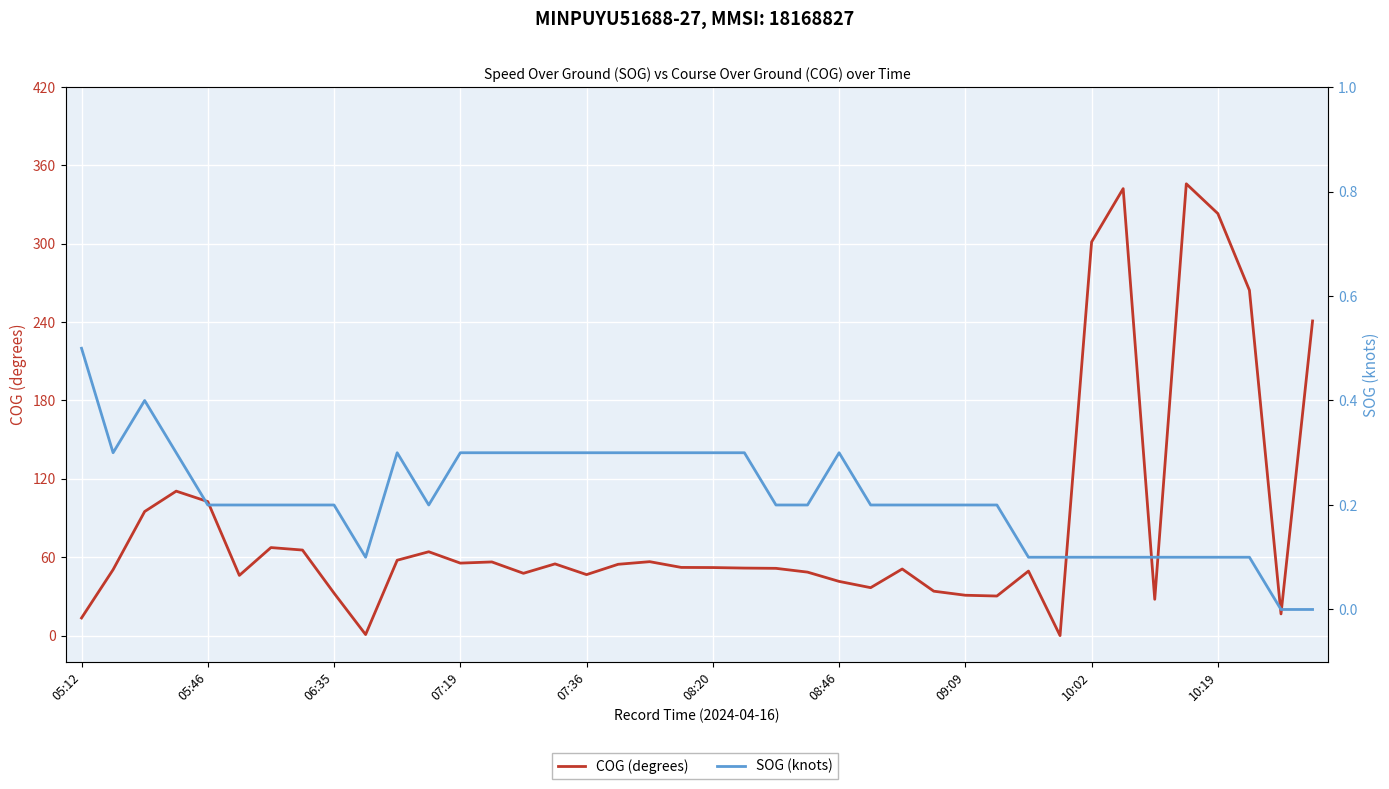

How many times do COG (degrees) and SOG (knots) cross each other?

2